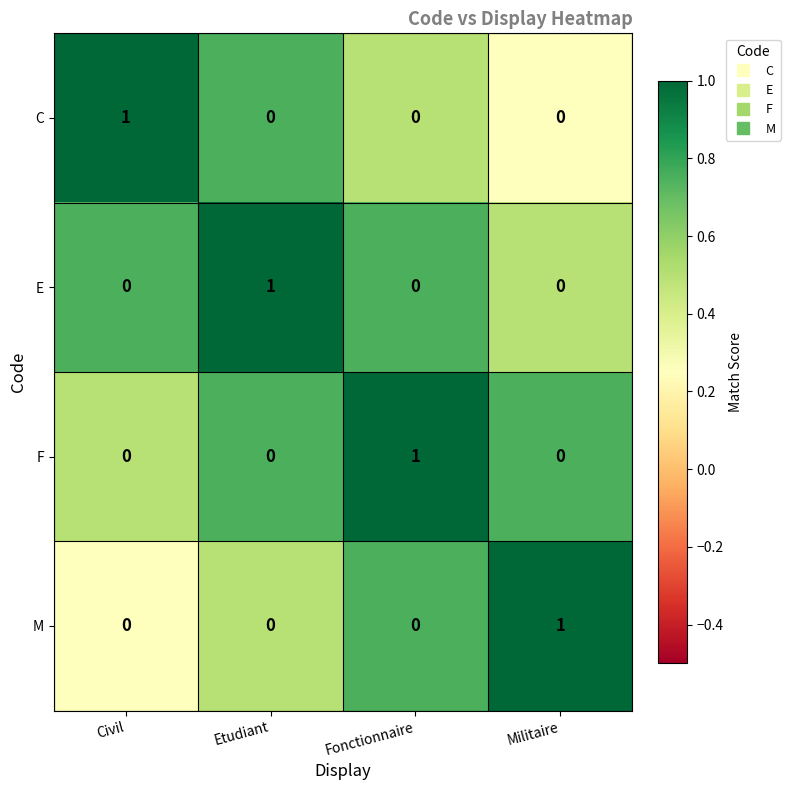

Which category has the highest value in the C series?

Civil